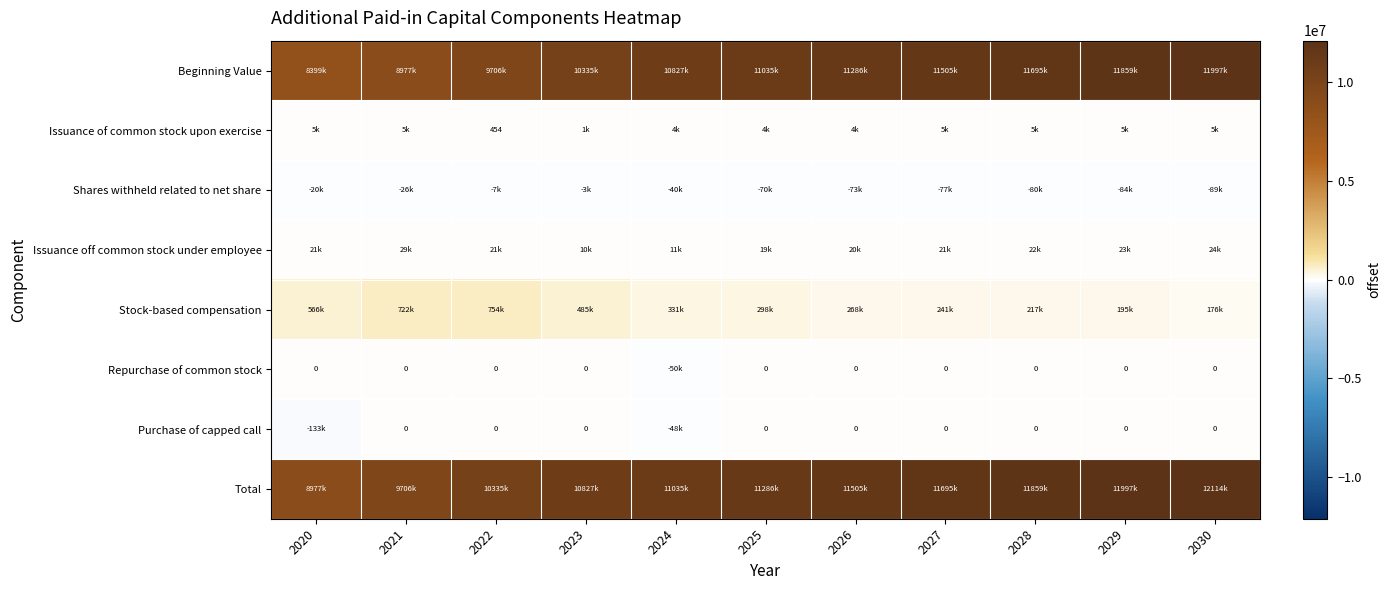

Which series has the widest spread of values?

Beginning Value